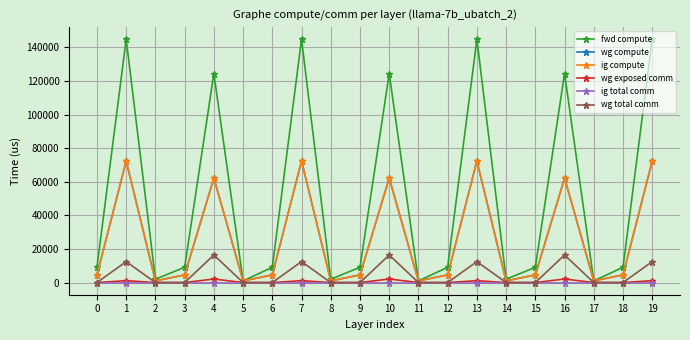

True or false: wg total comm and wg exposed comm intersect in this chart.

False